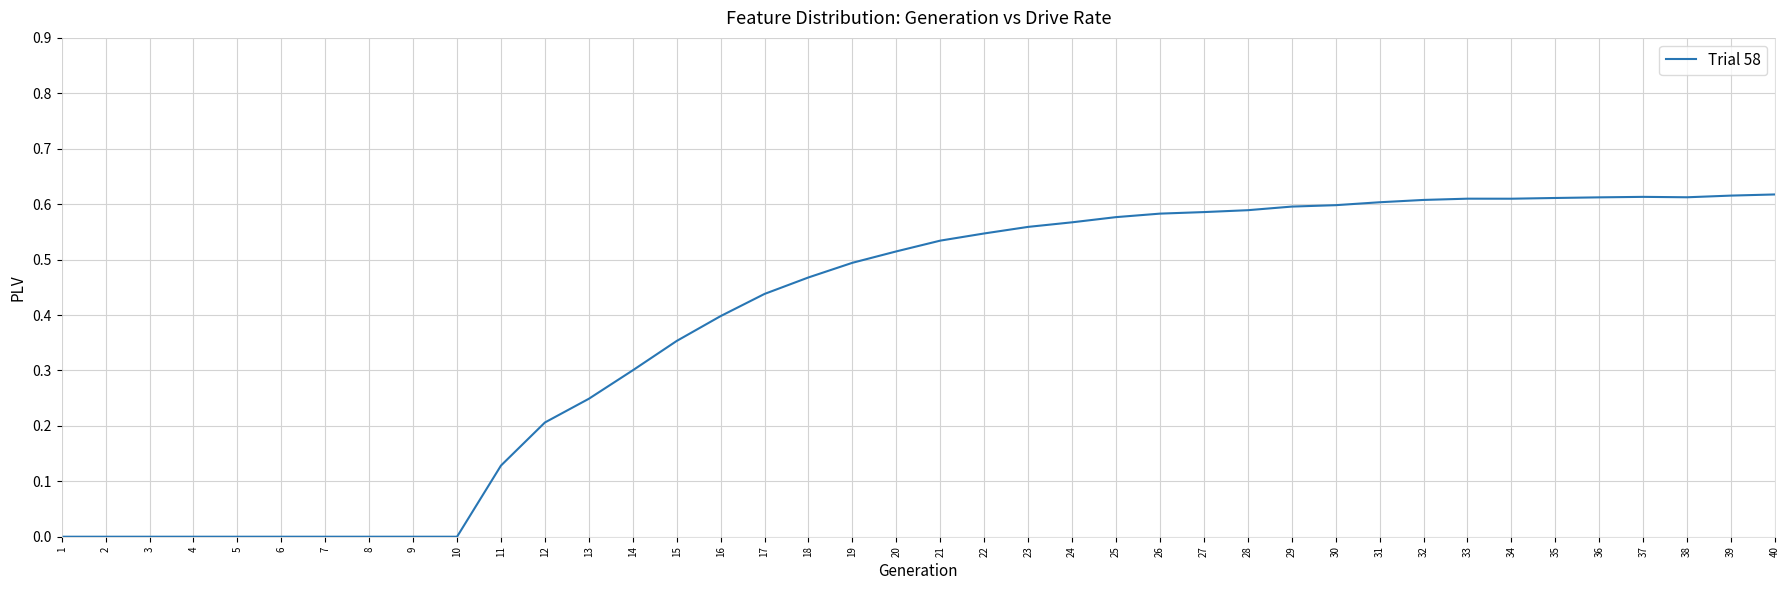

The chart shows a value of 0.9 at 22. True or false?

False